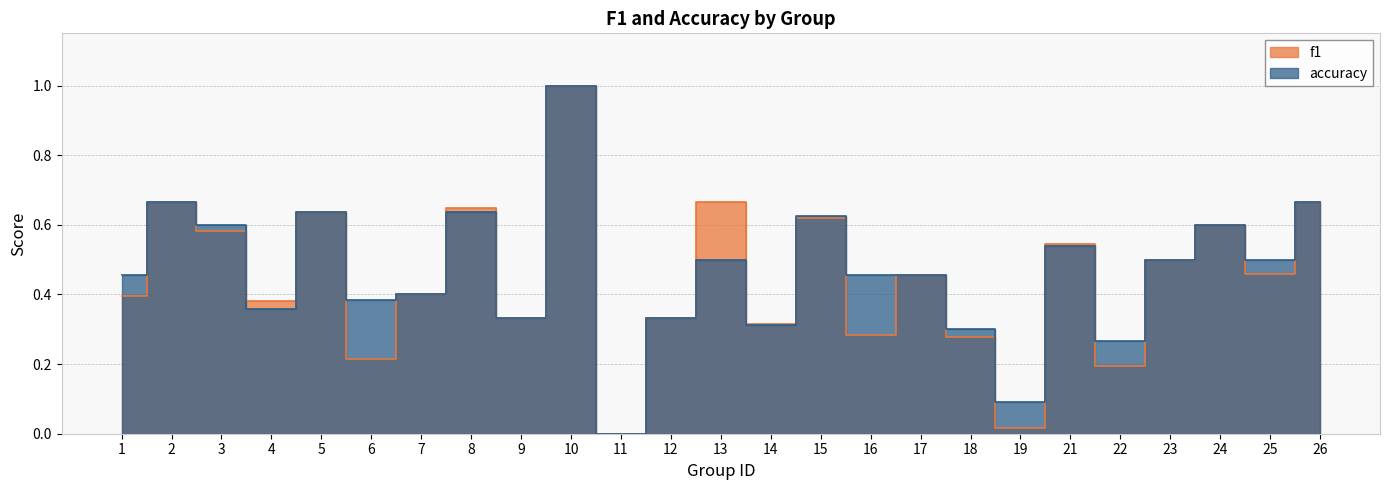

After their last crossing, which series has the higher values: f1 or accuracy?

accuracy